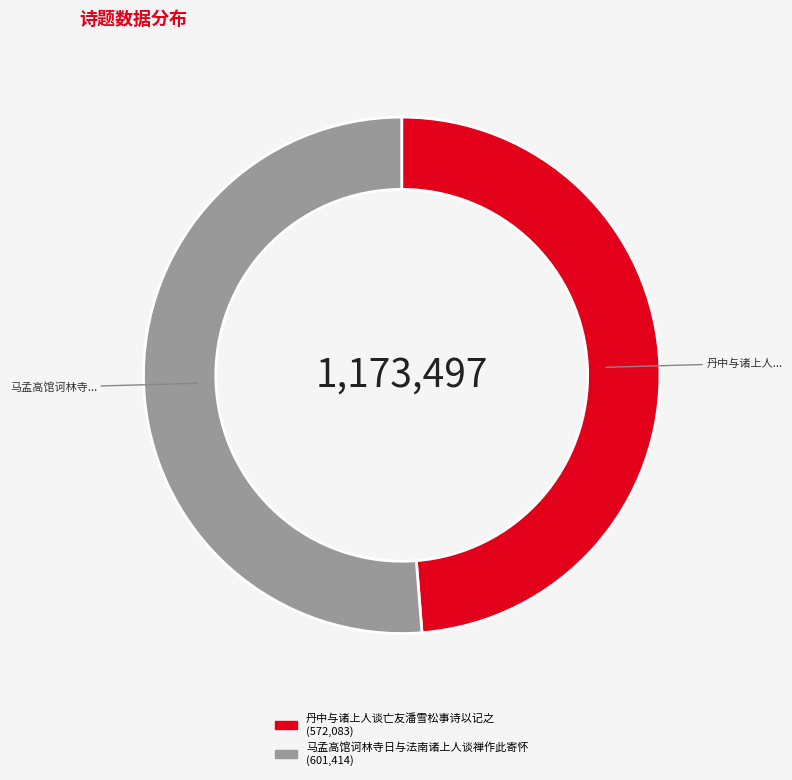

Which slice is the largest?

马孟高馆诃林寺日与法南诸上人谈禅作此寄怀